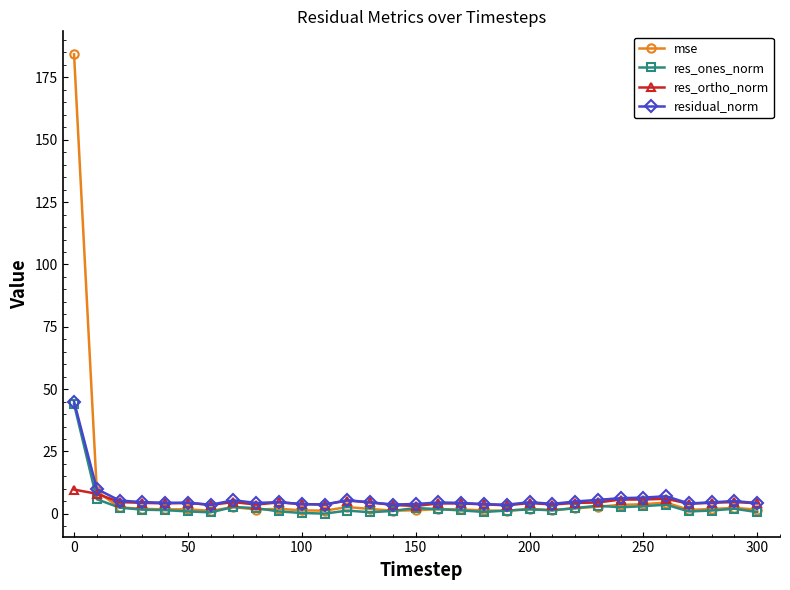

What is the highest value of the residual_norm series?

45.0